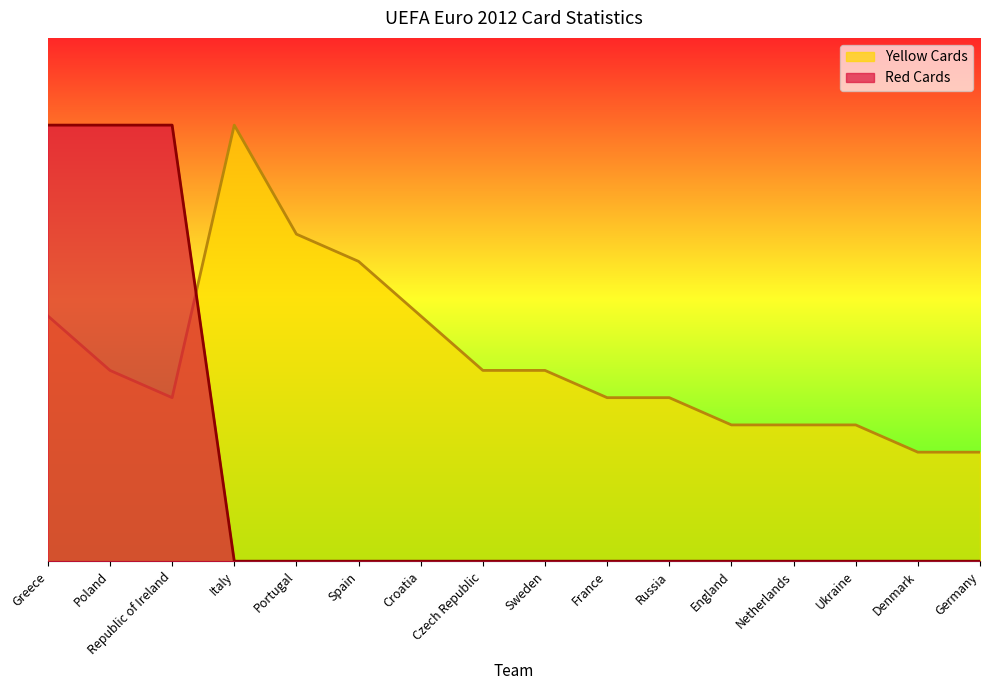

How many lines are shown in the chart?

2